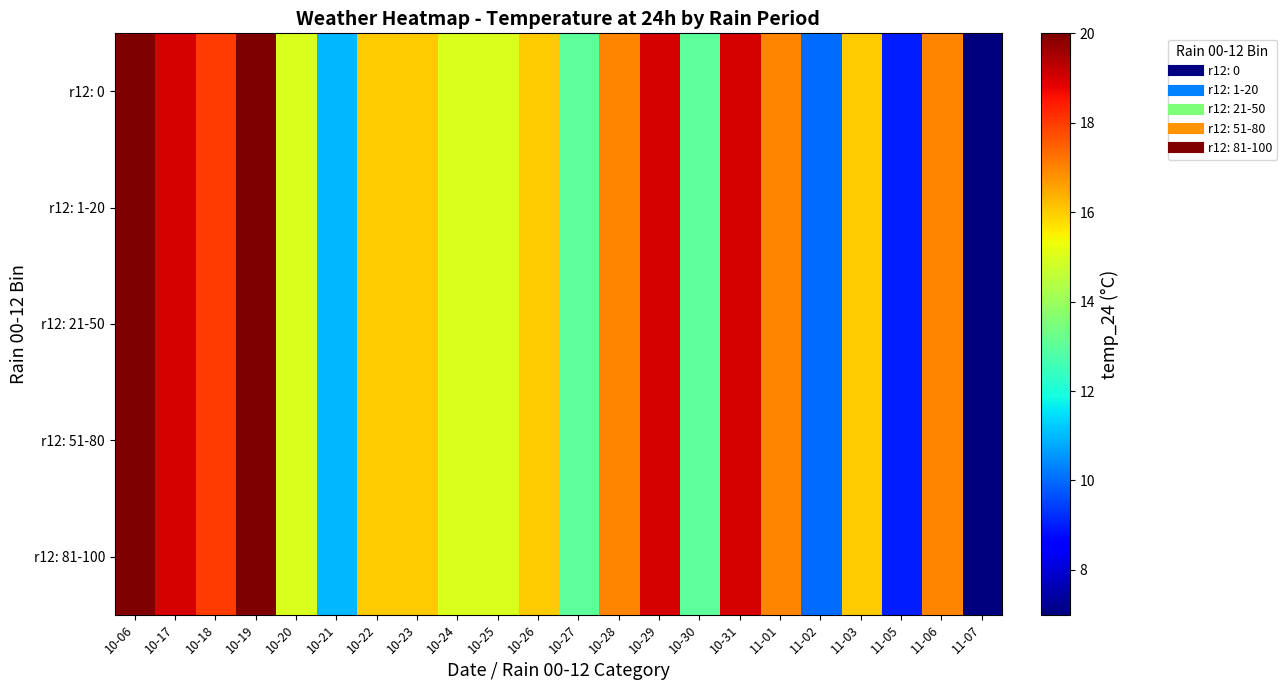

Between 10-25 and 11-02, which is larger?

10-25